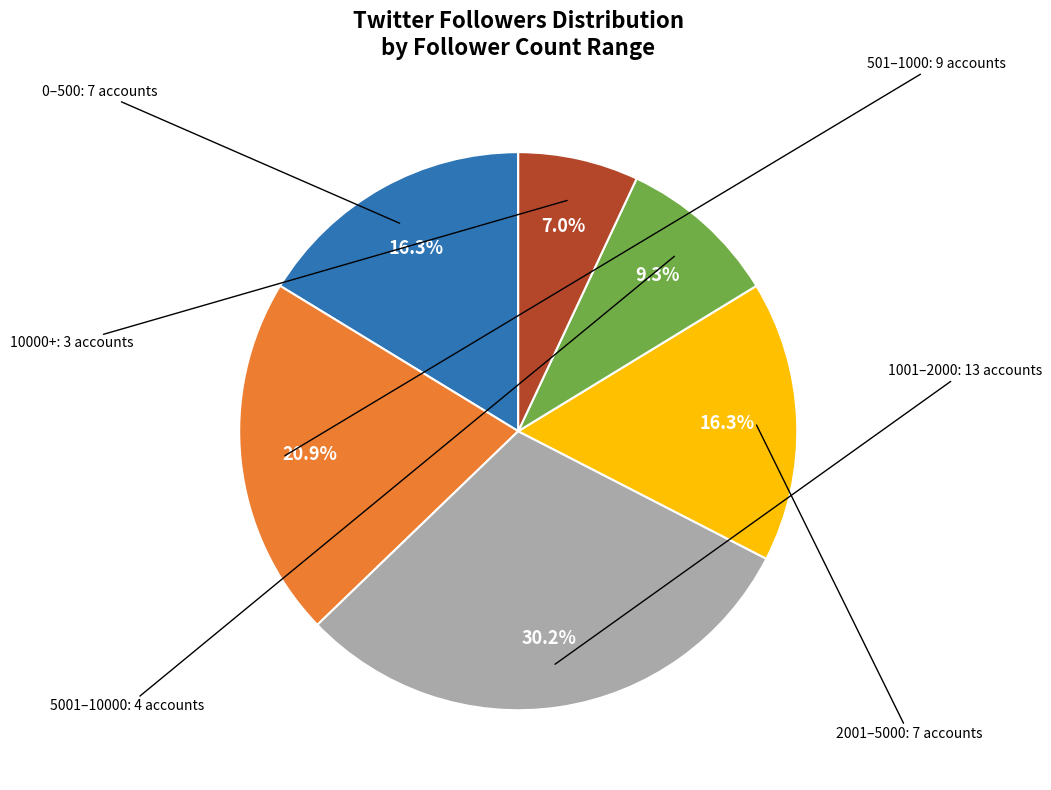

Does any single category account for the majority?

No